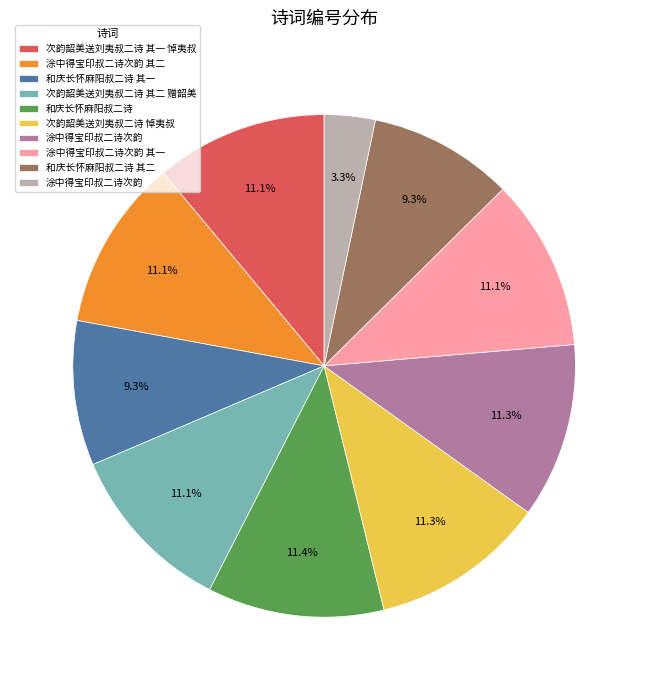

How many segments does this pie chart have?

10